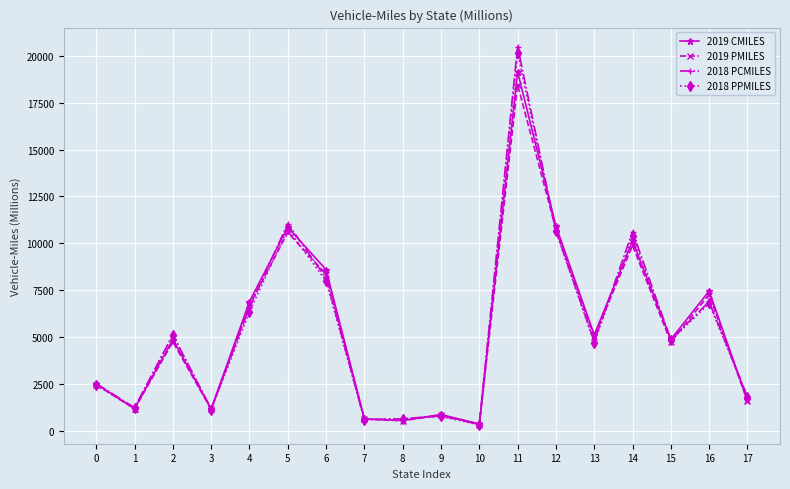

What is the value of the 2019 PMILES point at the 8th from the left?

623